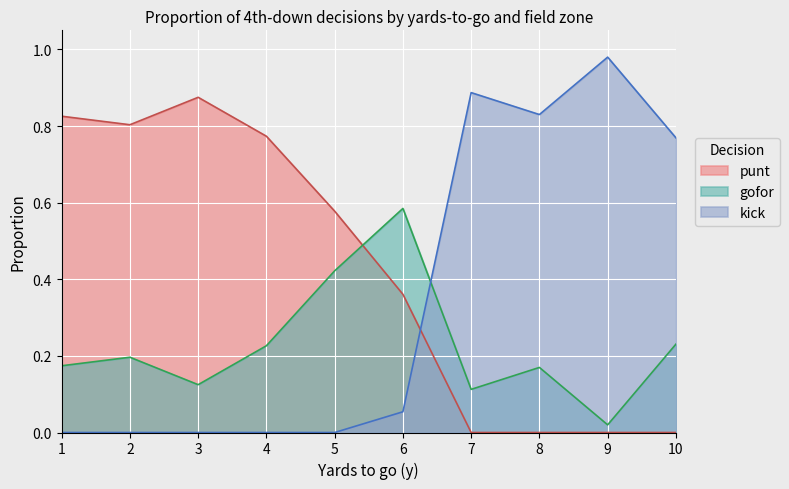

Which series has the widest spread of values?

kick